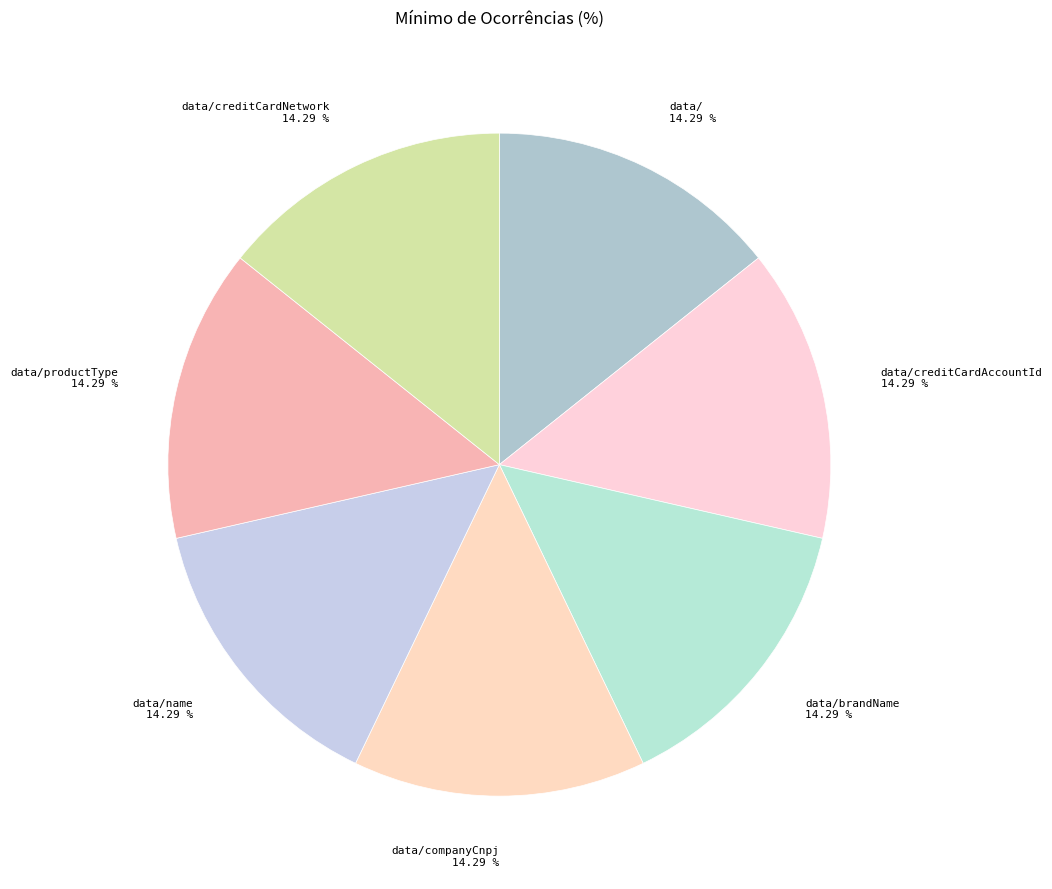

How many segments does this pie chart have?

7